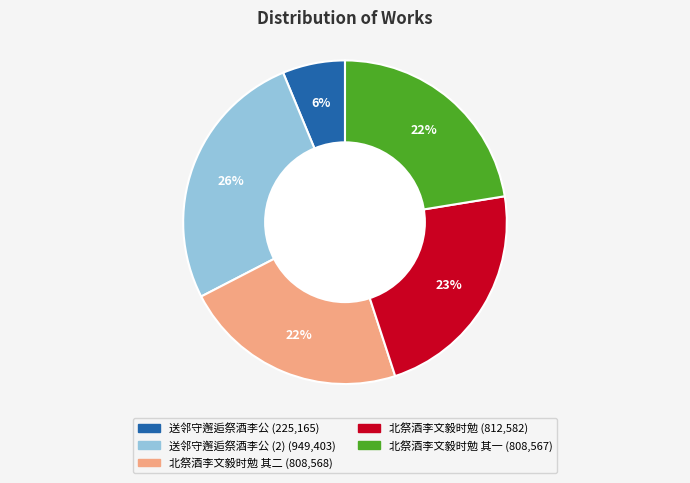

To the nearest percent, what is the difference between the largest and smallest slice percentages?

20%